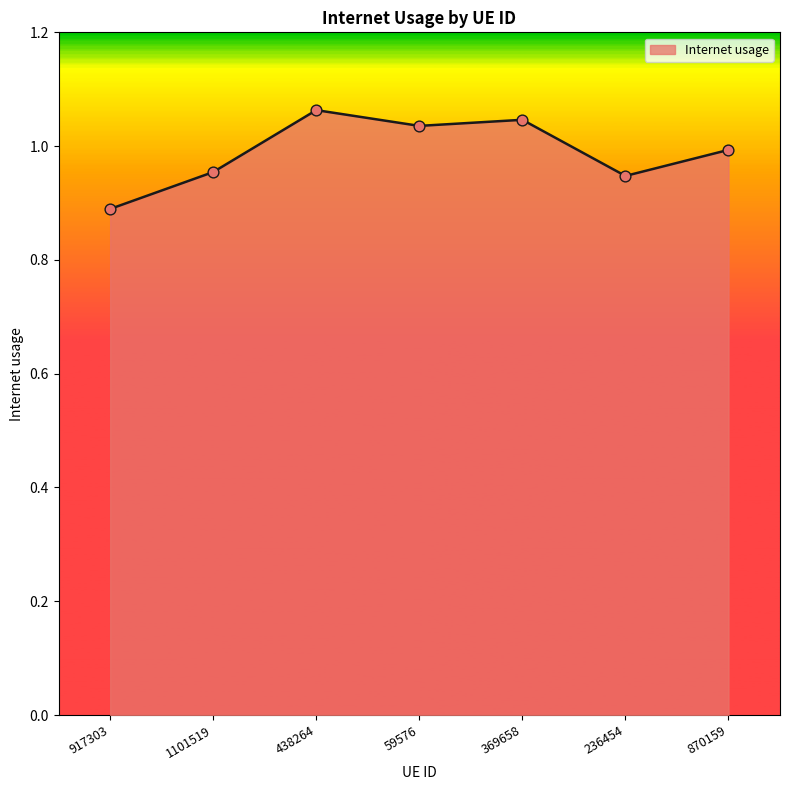

Between 438264 and 59576, which is larger?

438264